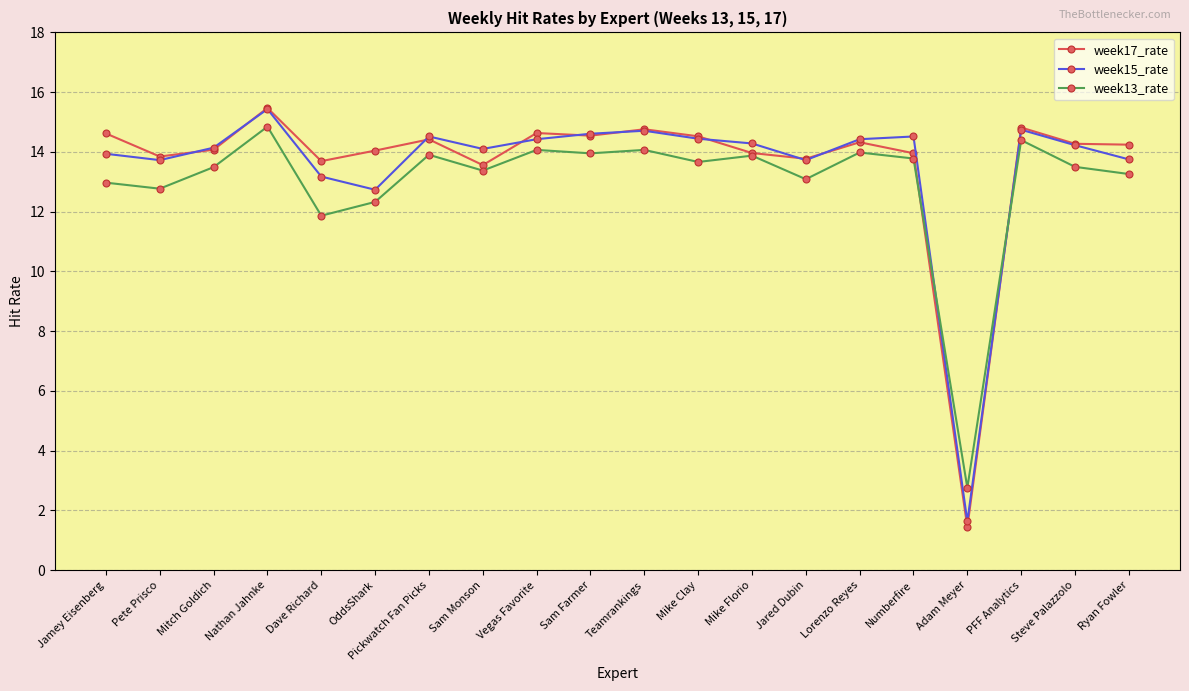

What are all the series names shown in the legend?

week17_rate, week15_rate, week13_rate